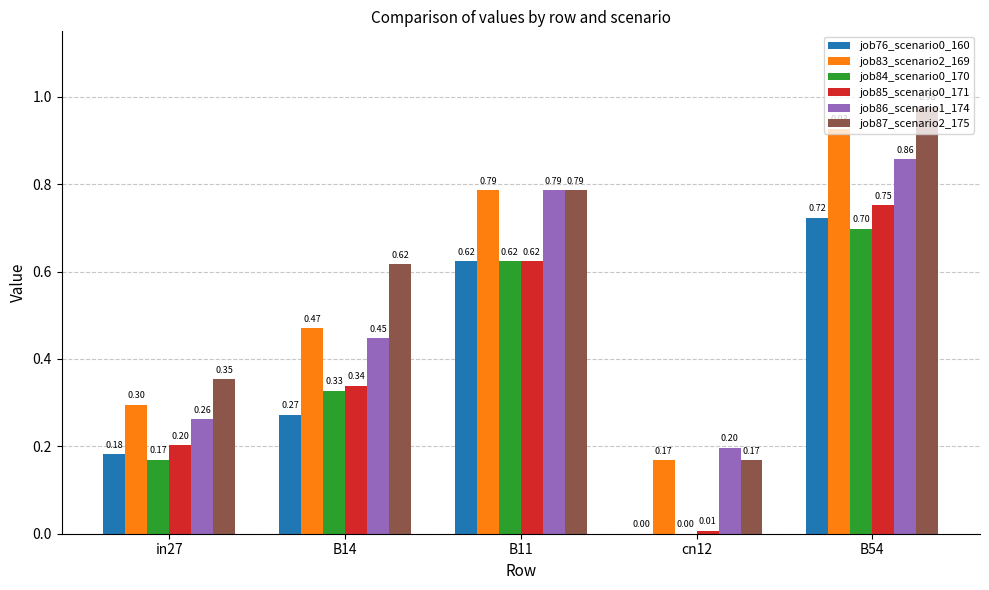

Which series changed the most between in27 and B11?

job86_scenario1_174